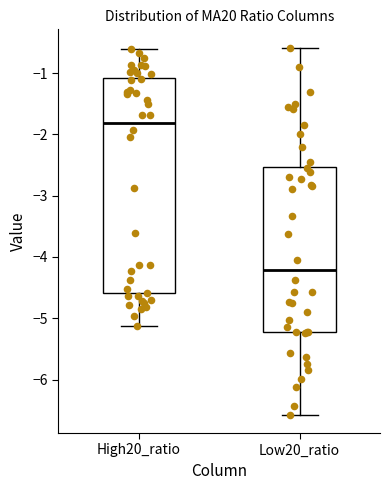

Reading left to right, read every box against the y-axis: the position of its median line, the range the box covers, and the ends of its whiskers. The values are not printed on the chart, so give them approximately, as read against the axis.

High20_ratio: median -1.8, box -4.6 to -1.1, whiskers -5.1 to -0.6
Low20_ratio: median -4.2, box -5.2 to -2.5, whiskers -6.6 to -0.6